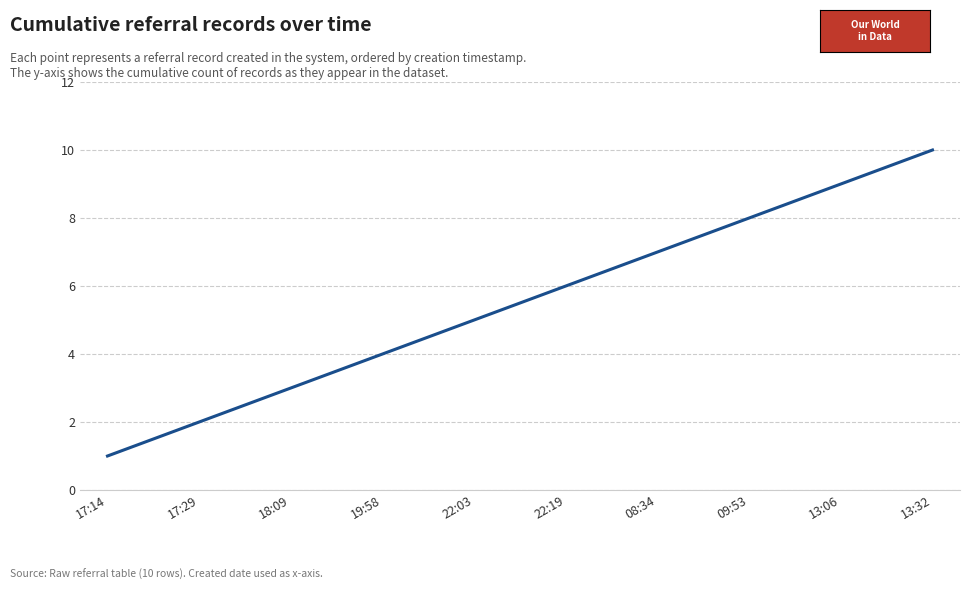

Is this an area chart (filled region under the line)?

No